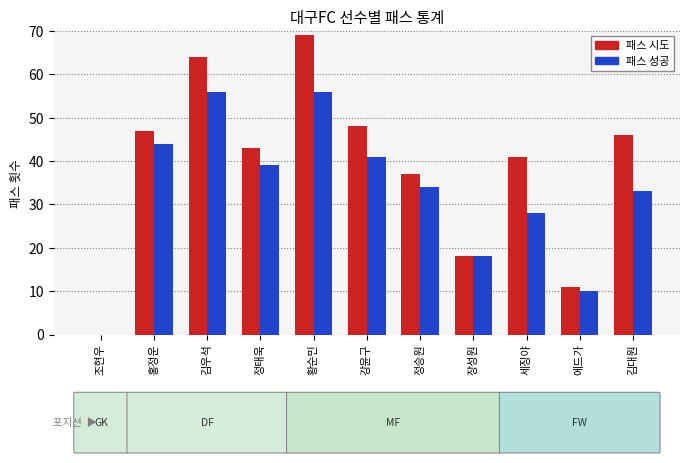

What is the sum of the 패스 시도 values at 강윤구 and 정태욱?

91